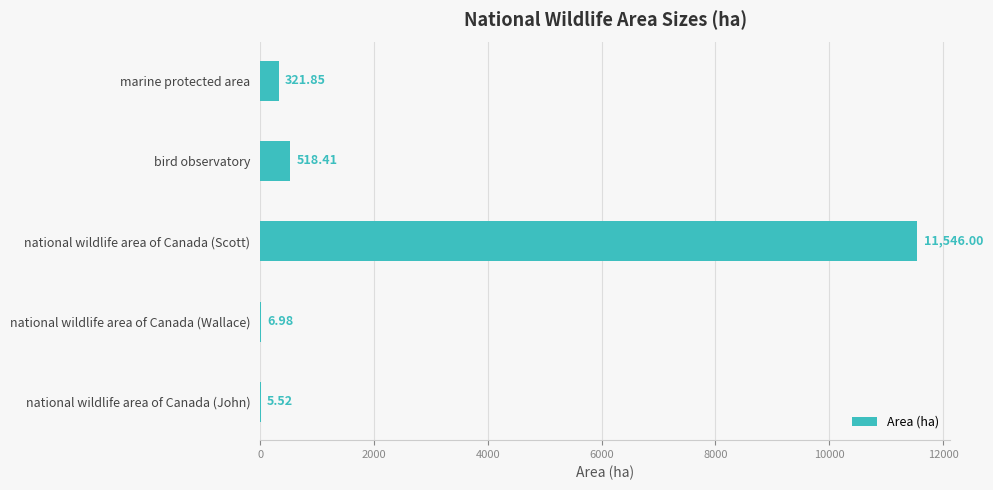

What is the maximum value shown in the chart?

11546.0